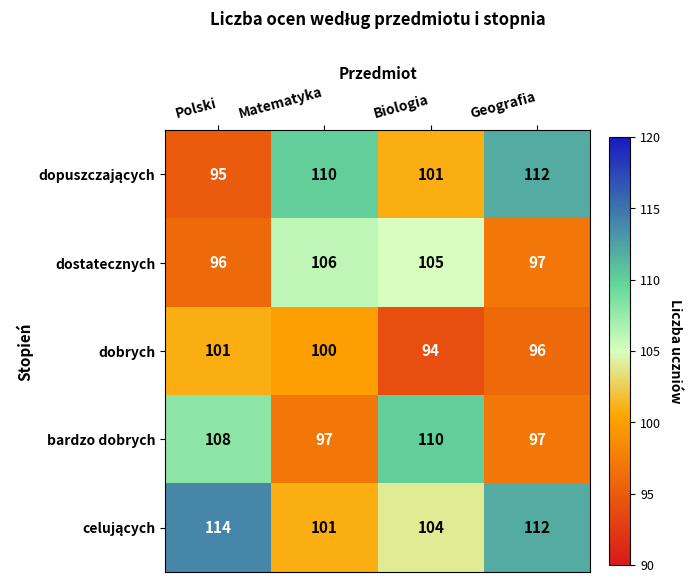

What is the sum of the dostatecznych values at Biologia and Polski?

201